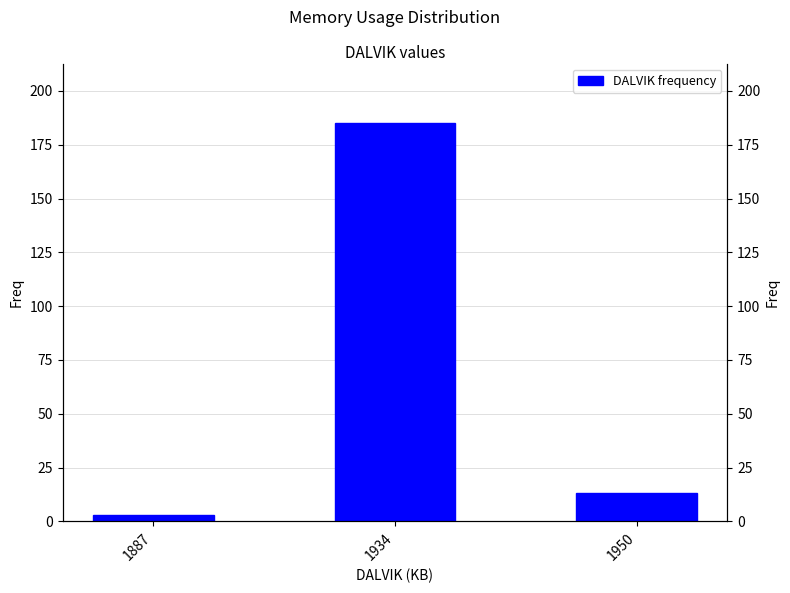

Is it true that the value at 1950 is 13?

True